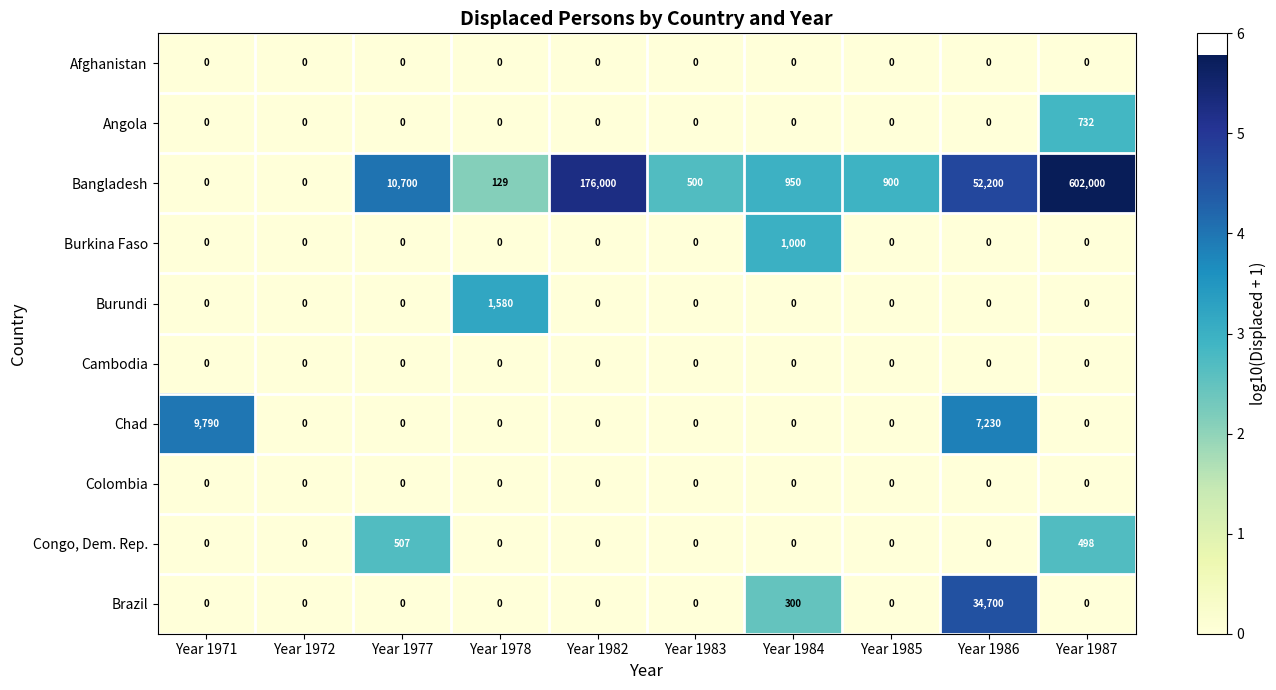

How many data points does each series have?

10